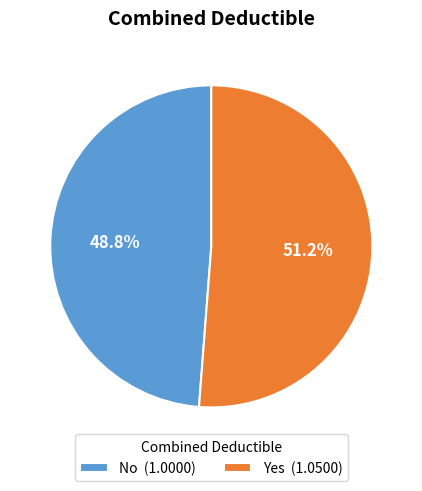

Which has a higher value, No (1.0000) or Yes (1.0500)?

Yes (1.0500)